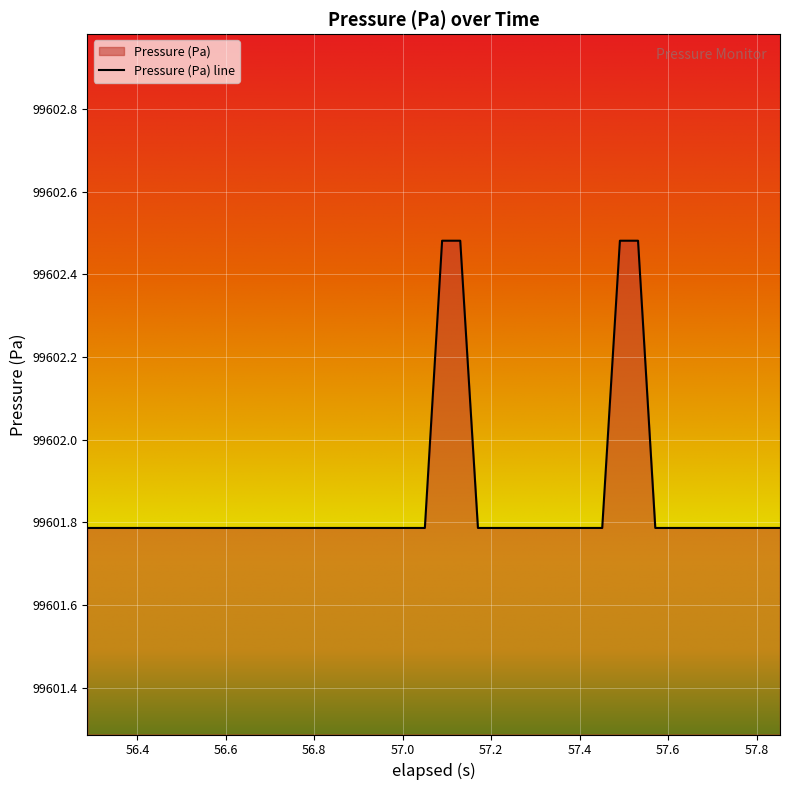

Reading left to right, extract all data points from this chart.

99601.8	99601.8	99601.8	99601.8	99601.8	99601.8	99601.8	99601.8	99601.8	99601.8	99601.8	99601.8	99601.8	99601.8	99601.8	99601.8	99601.8	99601.8	99601.8	99601.8	99602.5	99602.5	99601.8	99601.8	99601.8	99601.8	99601.8	99601.8	99601.8	99601.8	99602.5	99602.5	99601.8	99601.8	99601.8	99601.8	99601.8	99601.8	99601.8	99601.8